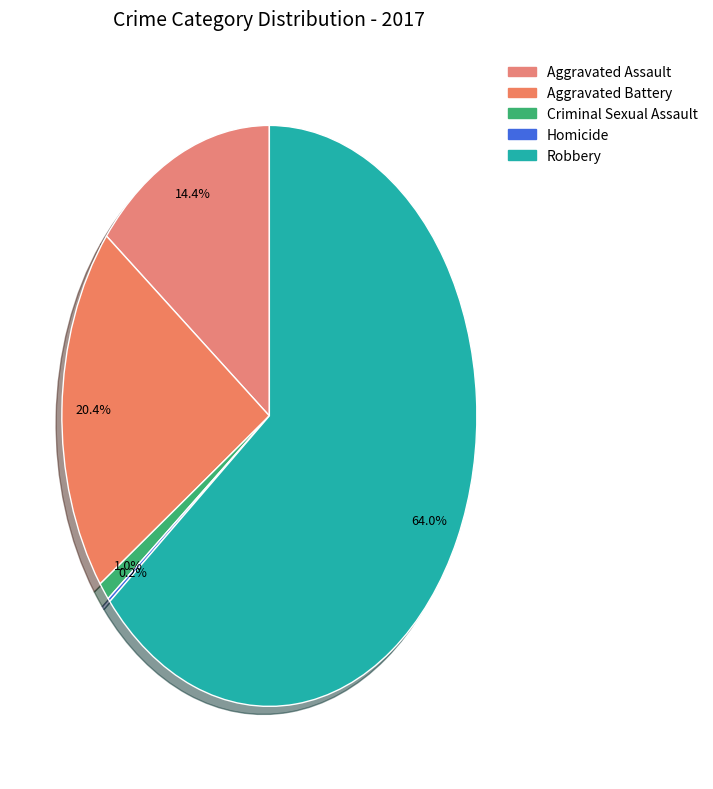

Which category accounts for the majority?

Robbery